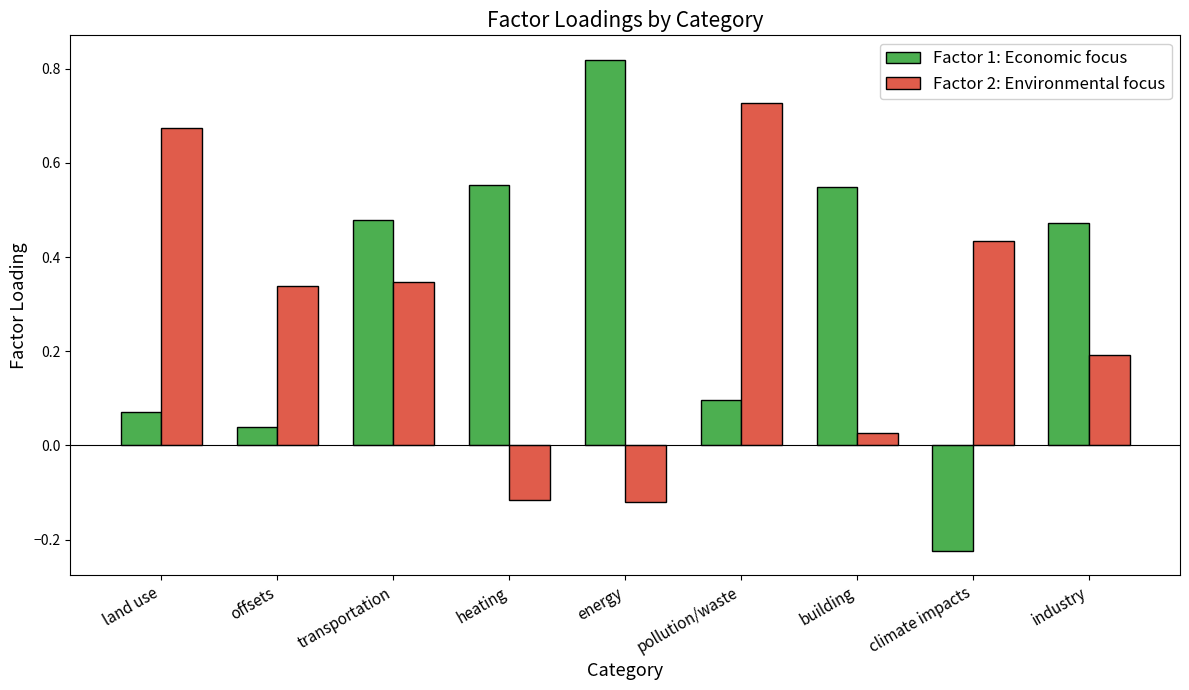

How many groups of bars are there?

9